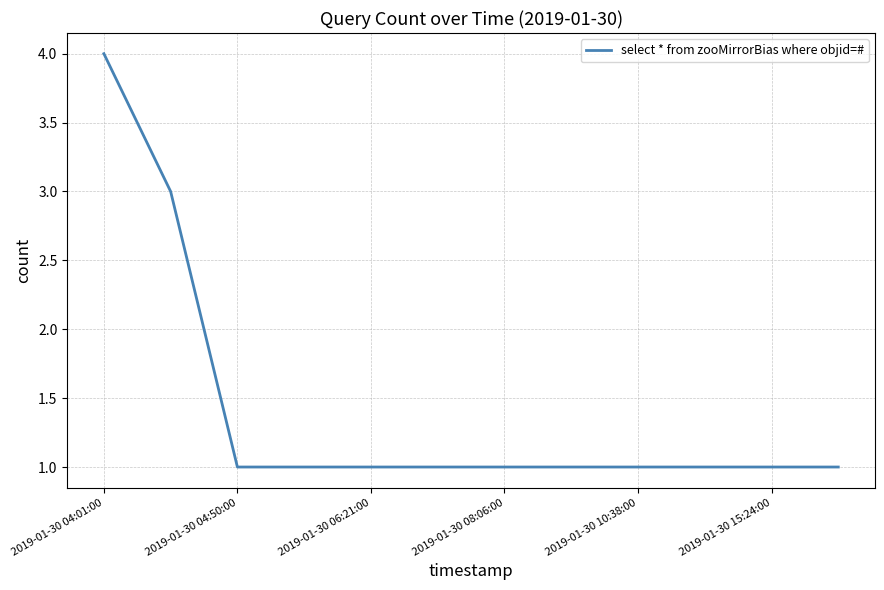

What is the maximum value shown in the chart?

4